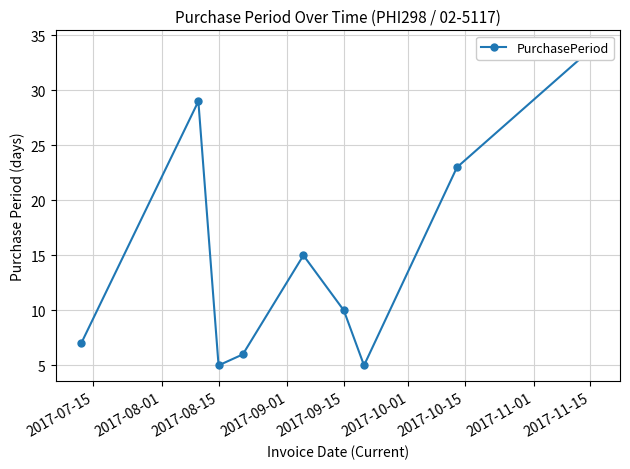

What is the sum of the values at 2017-11-01 and 2017-09-01?

29